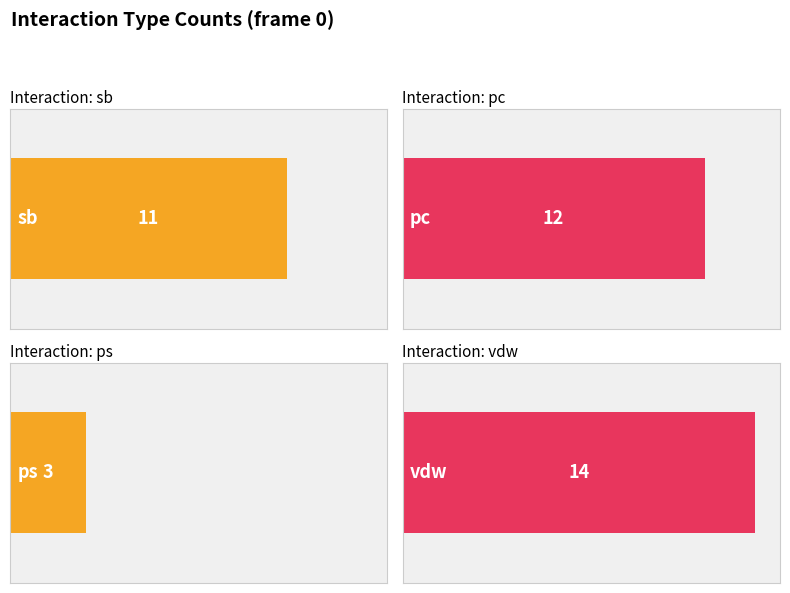

Does the chart contain any negative values?

No